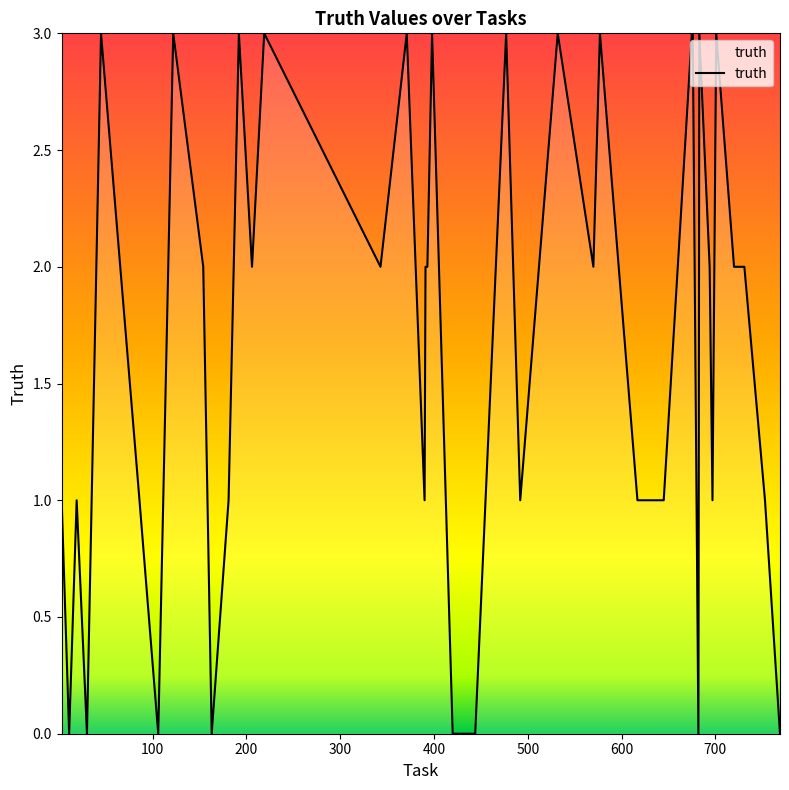

What is the maximum value shown in the chart?

3